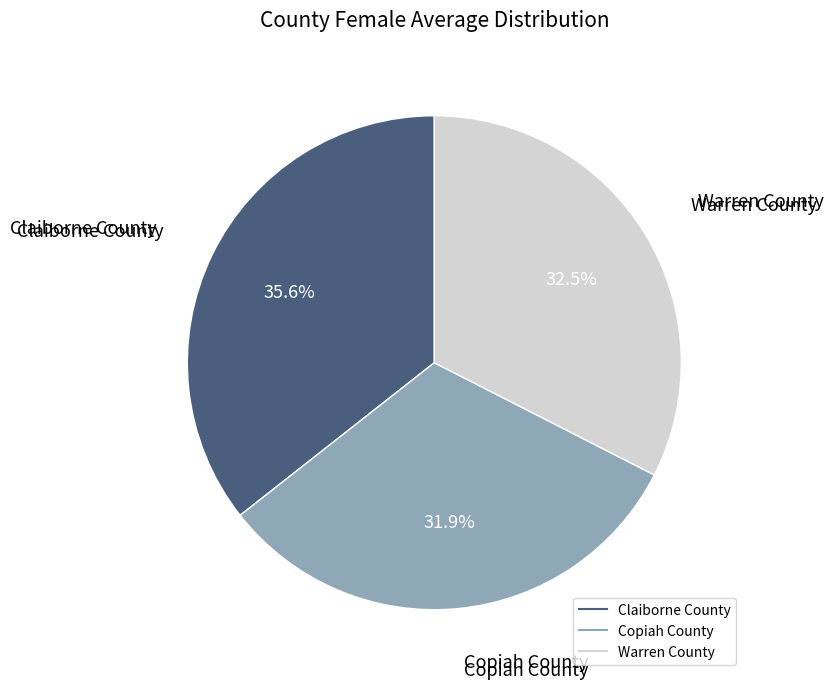

True or false: Warren County accounts for 21% of the total.

False